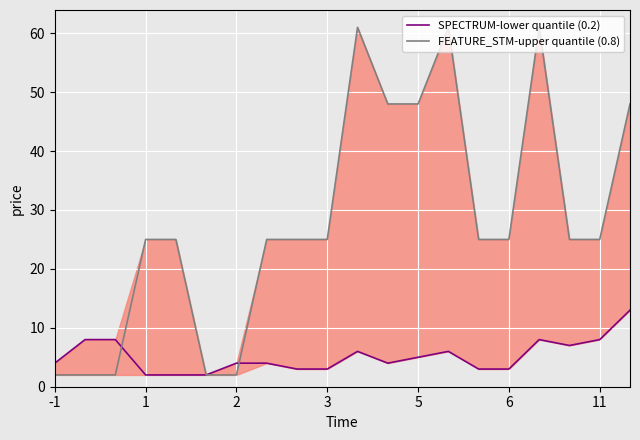

At which label does FEATURE_STM-upper quantile (0.8) first exceed 25?

10